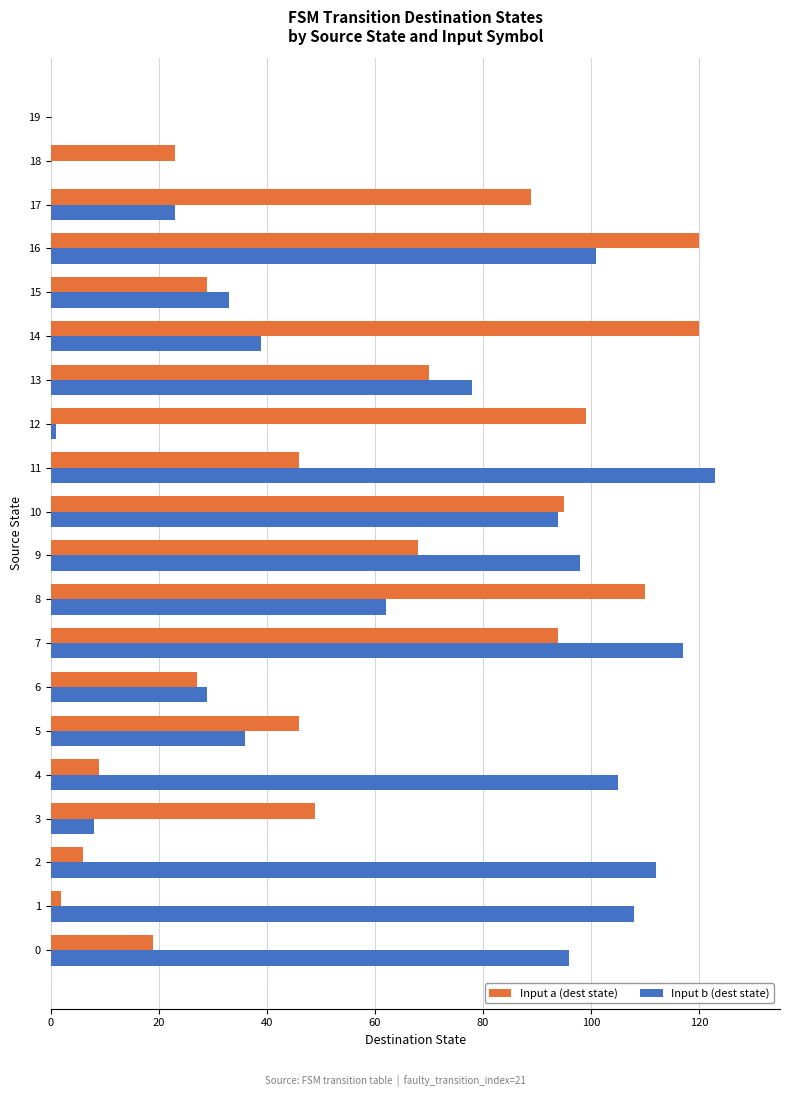

How many categories are shown in the chart?

20